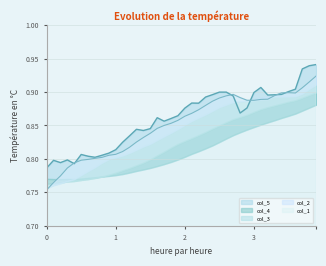

Is the value of col_1 at 14 greater than the value of col_5 at 38?

No